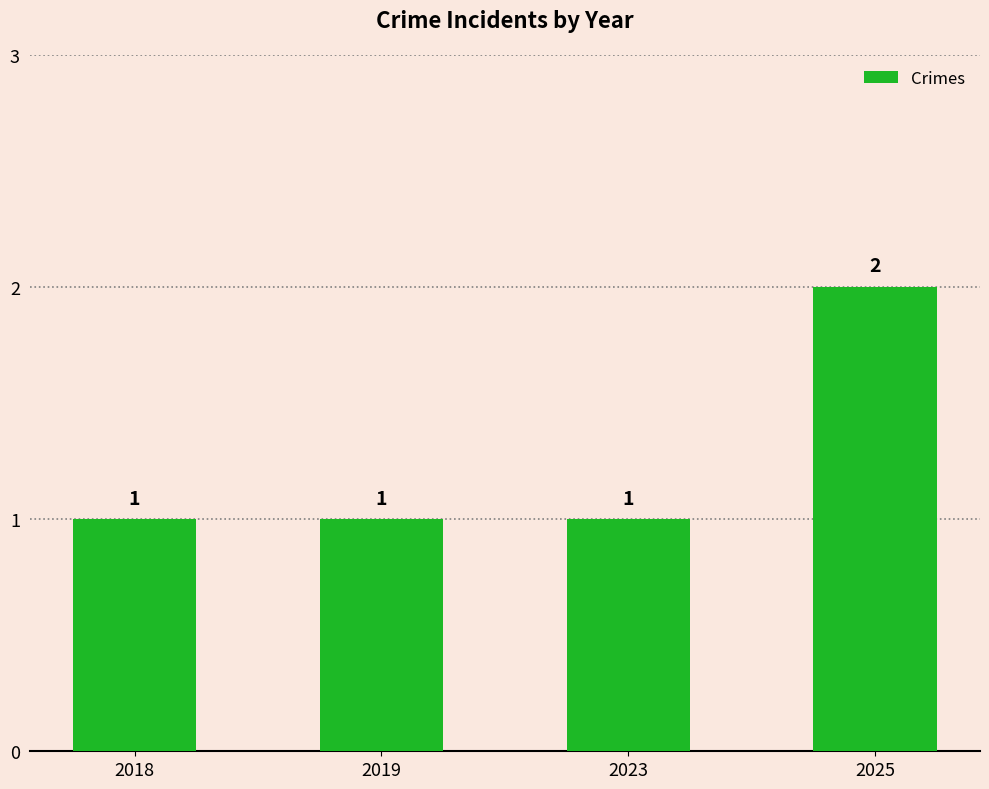

Reading right to left, list all the values displayed in this chart.

2	1	1	1